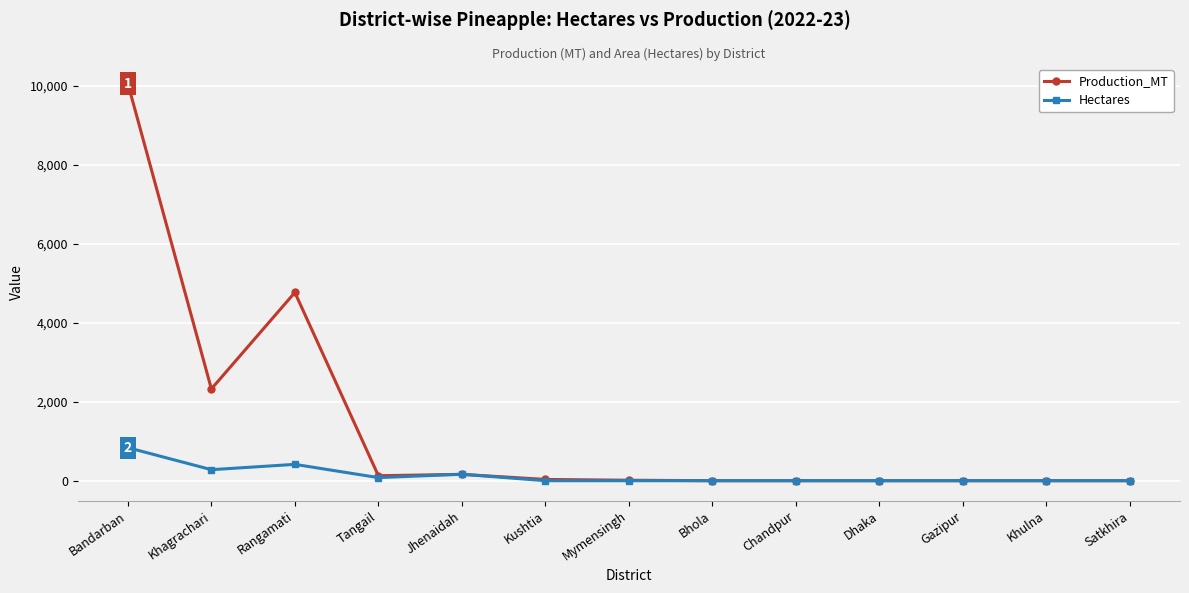

What is the sum of all Hectares values?

1772.0